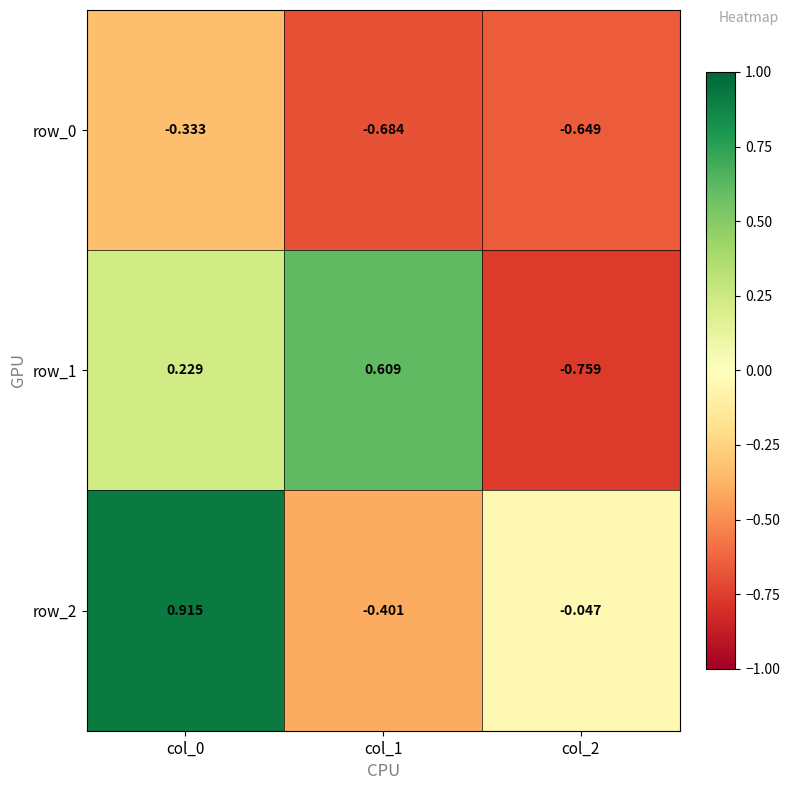

Is the value of row_0 at col_2 greater than the value of row_1 at col_1?

No